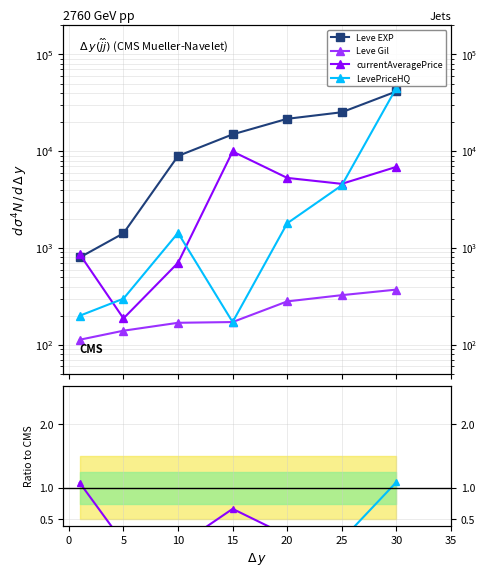

Which series changed the most between −5 and 25?

Leve EXP